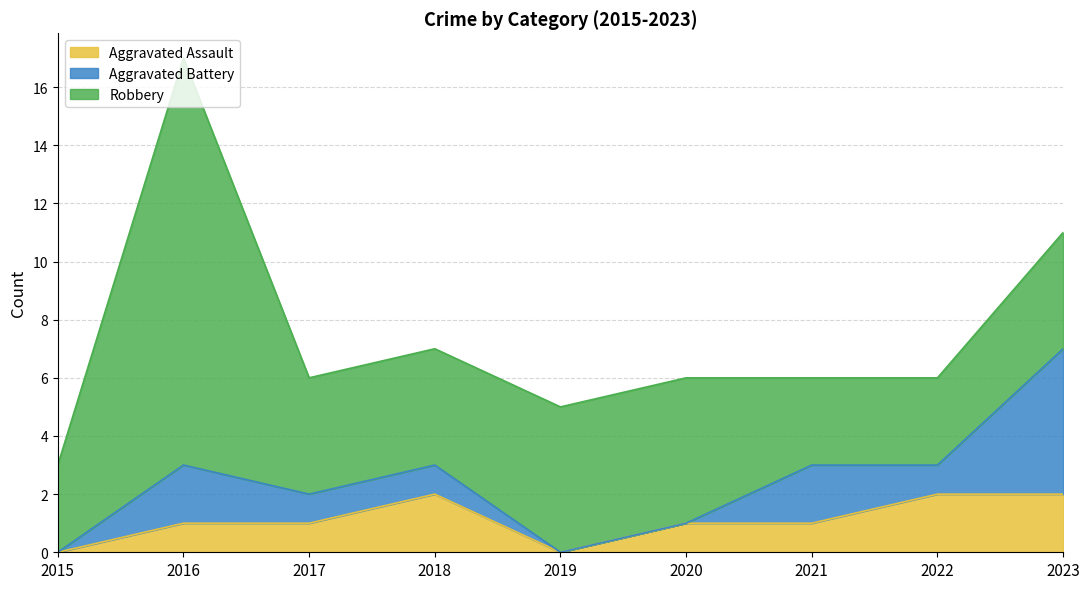

True or false: Robbery and Aggravated Battery intersect in this chart.

True